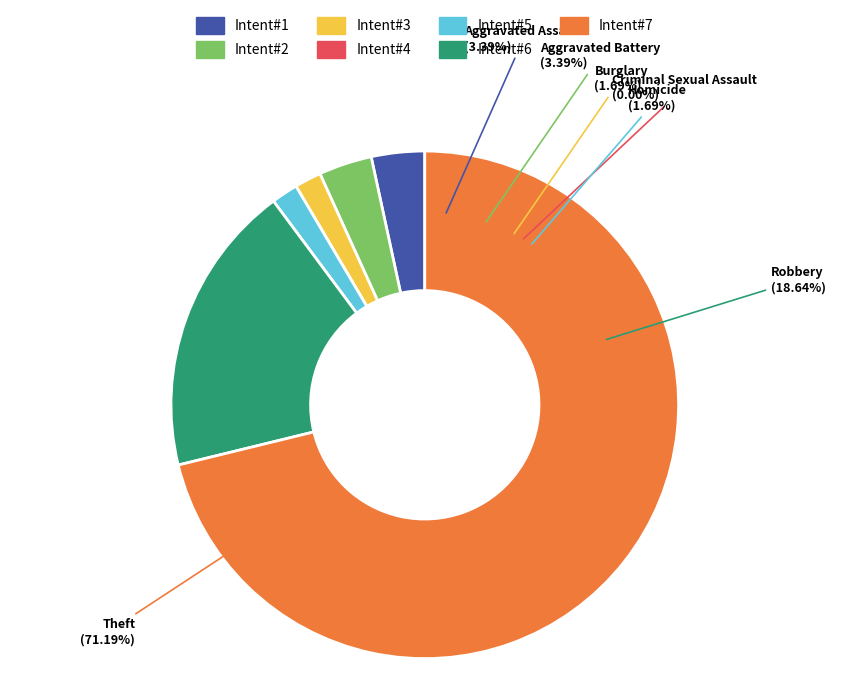

What portion of the pie excludes Theft?

28.8%